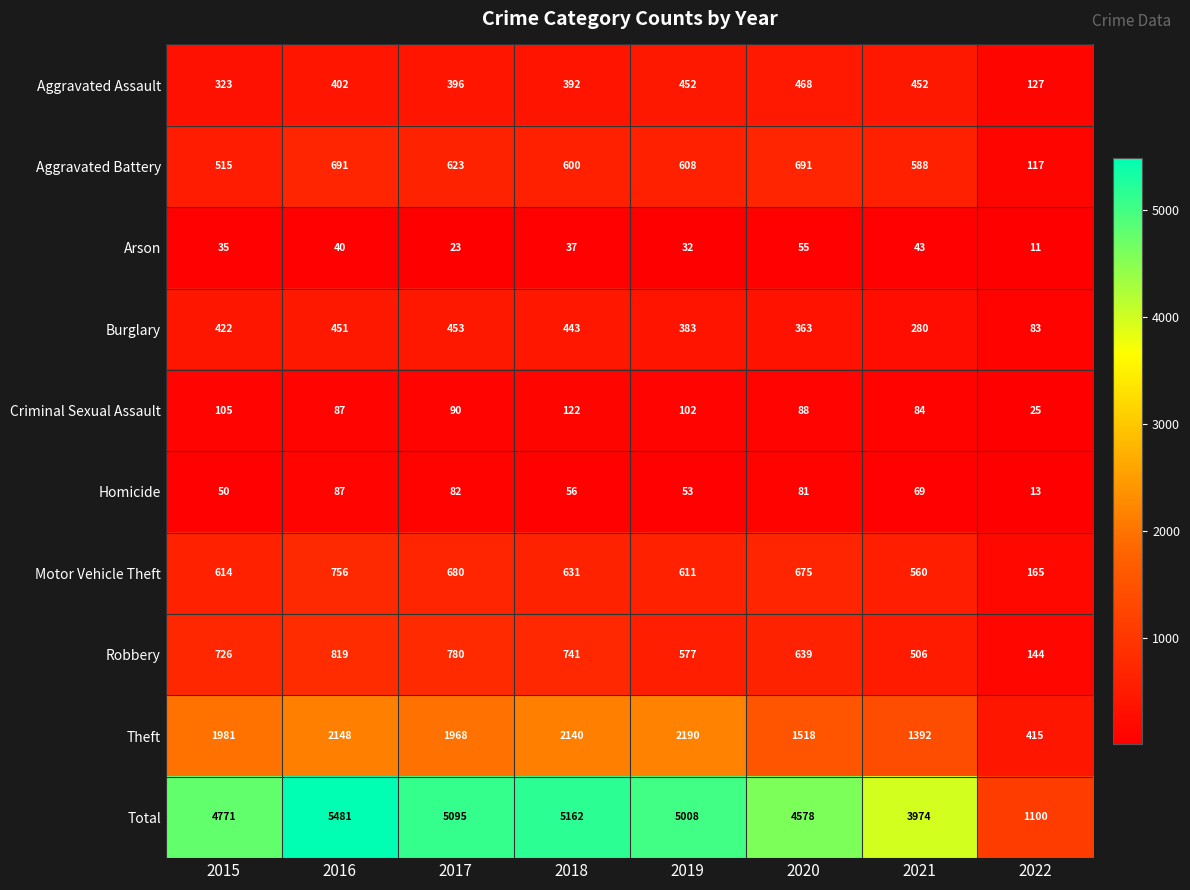

What is the difference between the maximum and minimum values in the Arson series?

44